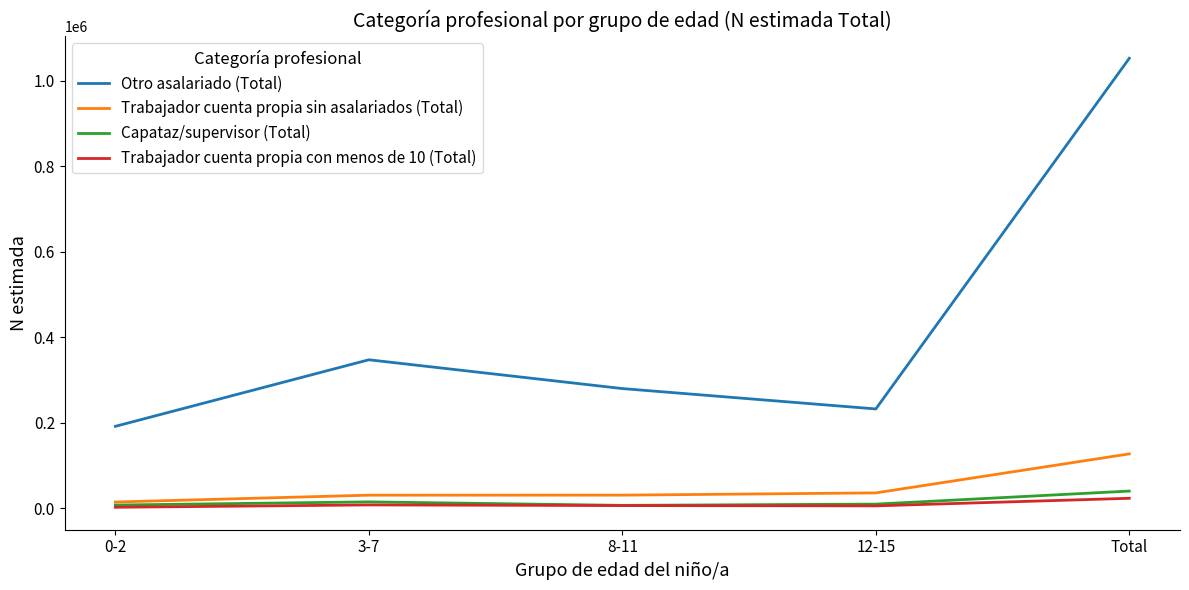

What is the approximate value of Trabajador cuenta propia con menos de 10 (Total) at 12-15, to the nearest 100?

6000